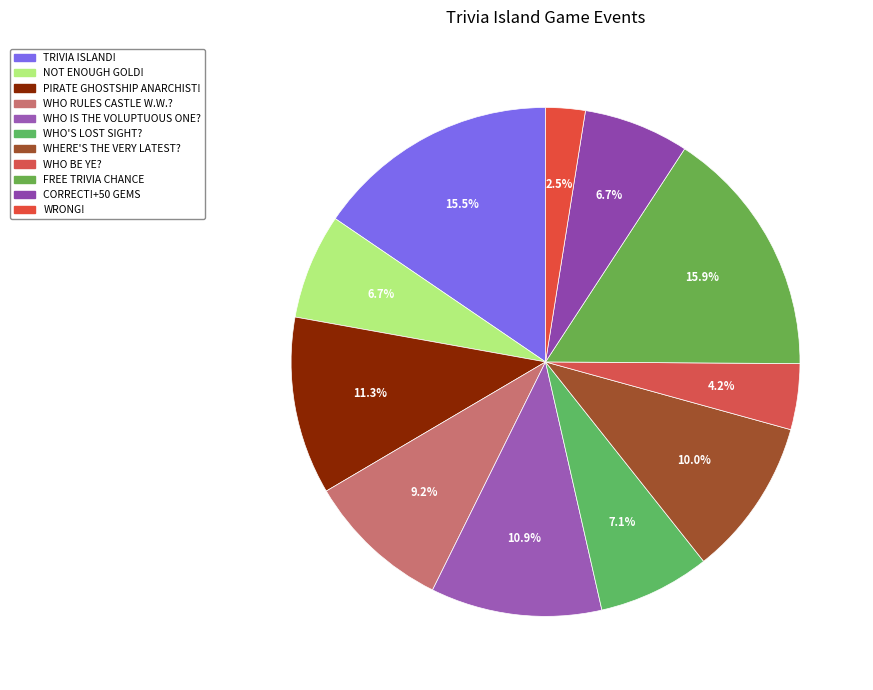

Is the sum of WHERE'S THE VERY LATEST? and FREE TRIVIA CHANCE greater than half?

No